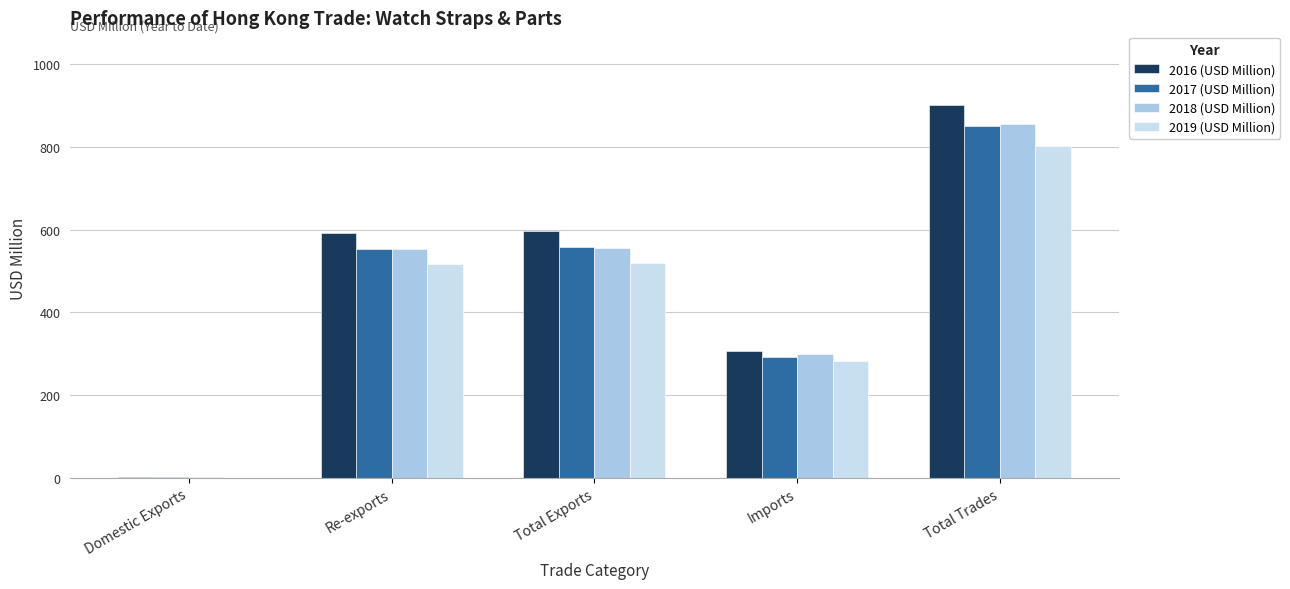

The value of 2016 (USD Million) at Re-exports is 960.0. True or false?

False